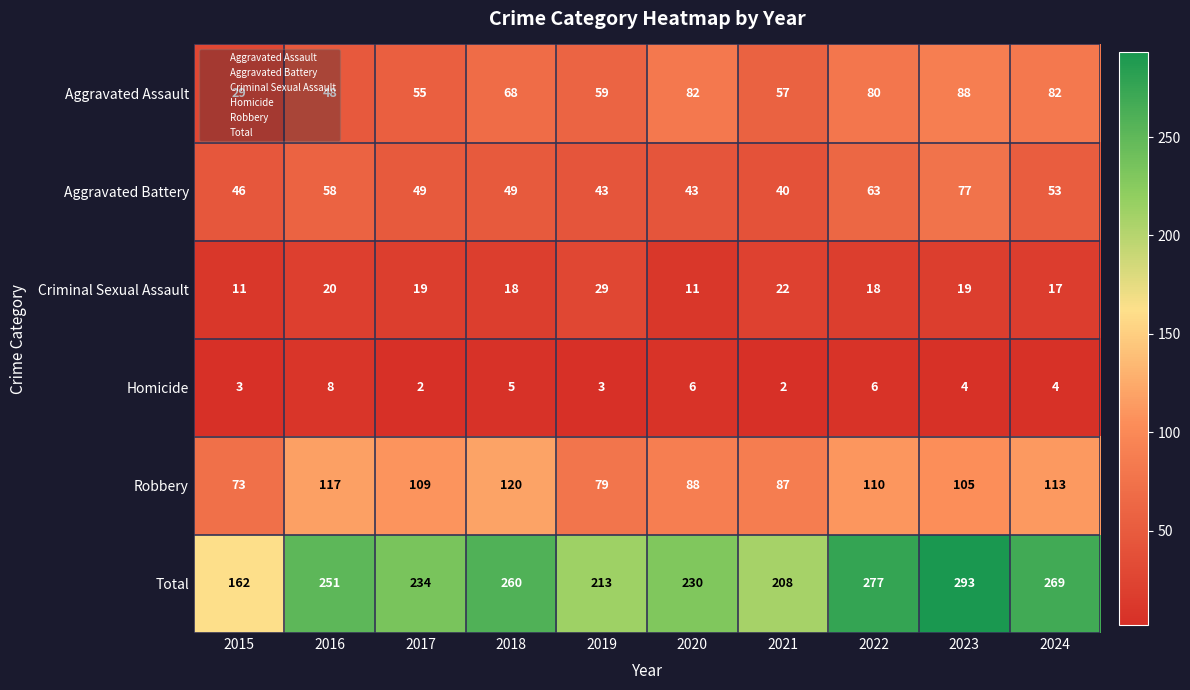

At which category does the chart reach its peak across all series?

2023